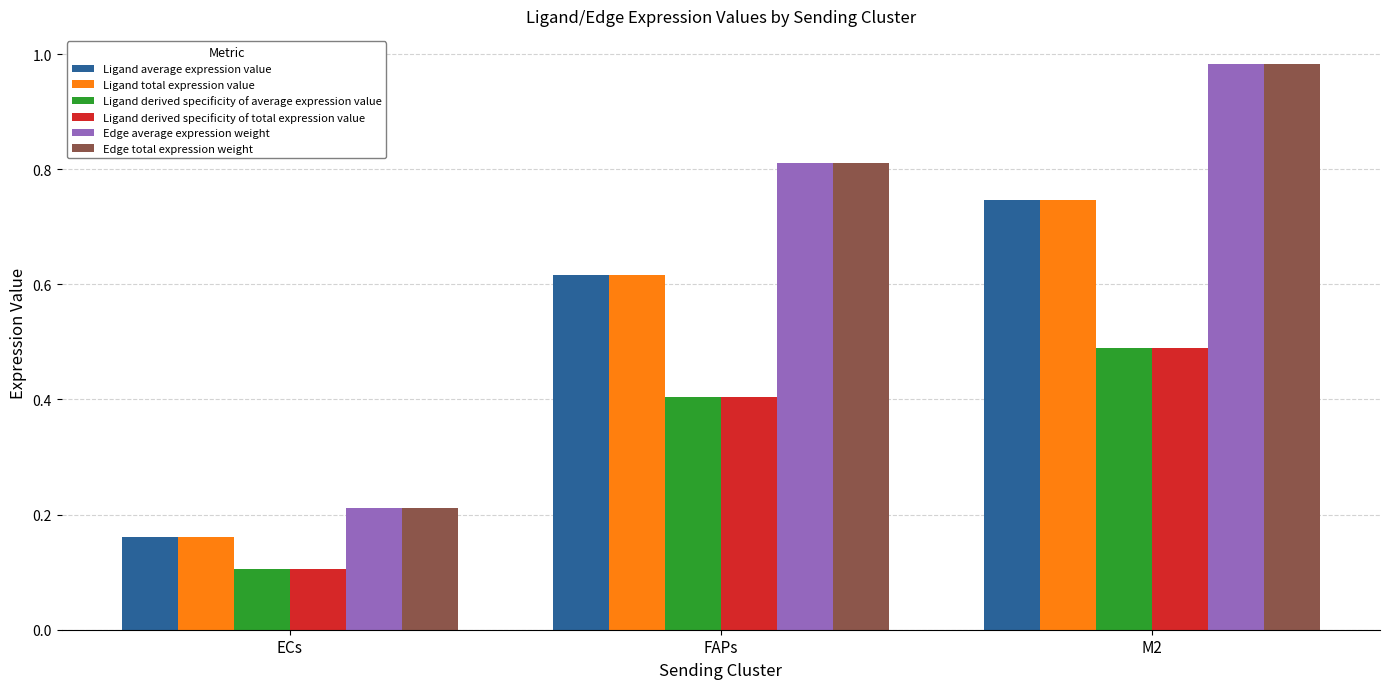

Rank the categories by Edge average expression weight value from lowest to highest.

ECs, FAPs, M2